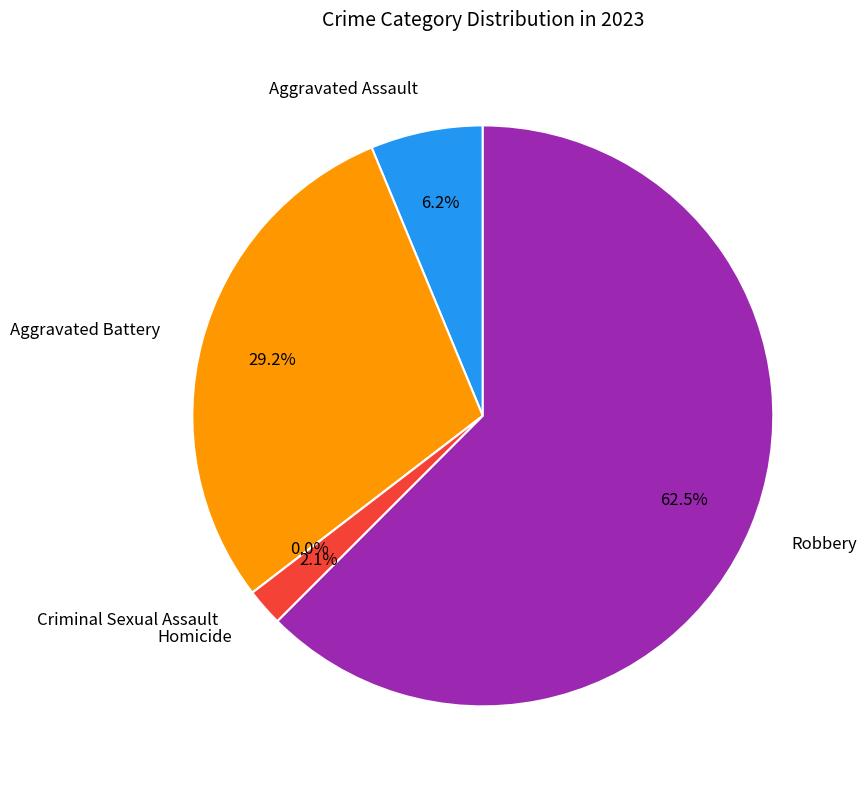

What portion of the pie excludes Aggravated Battery?

70.8%